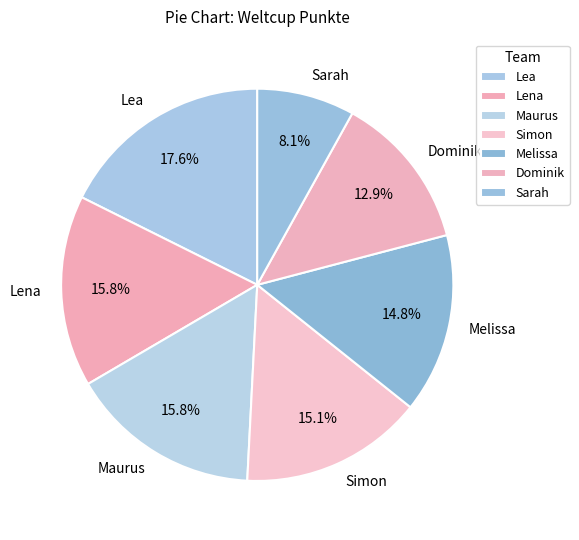

What percentage is NOT represented by Lena?

84.2%